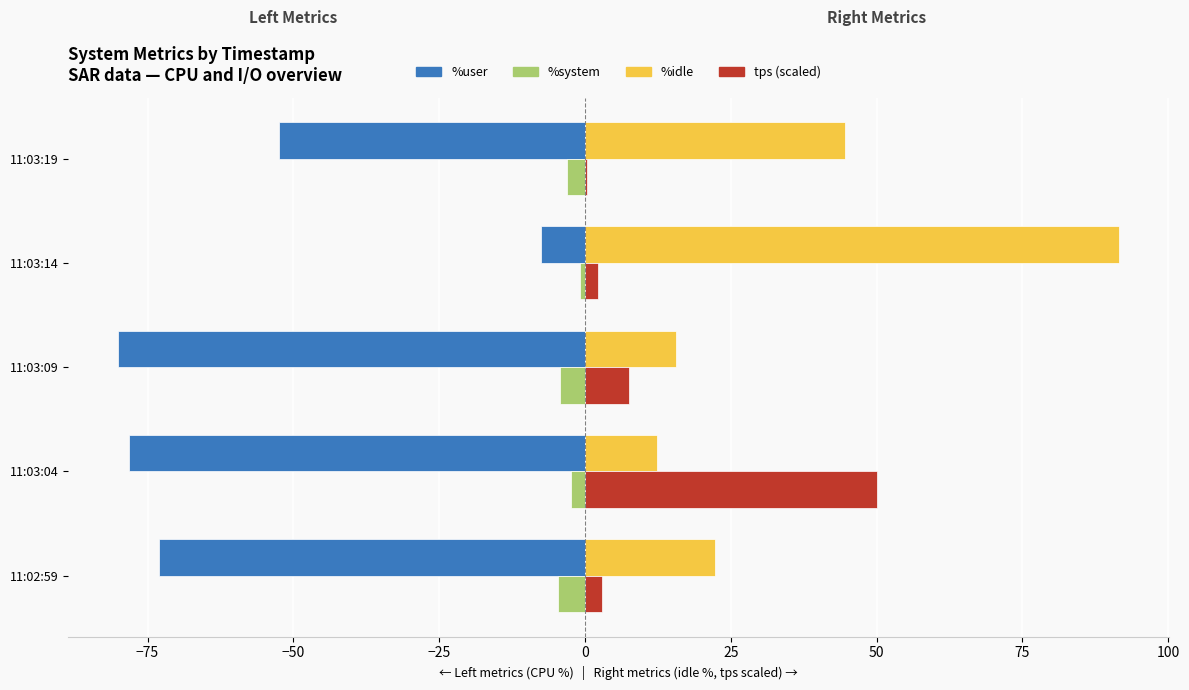

The %idle series shows 11.8 at 11:03:19. True or false?

False